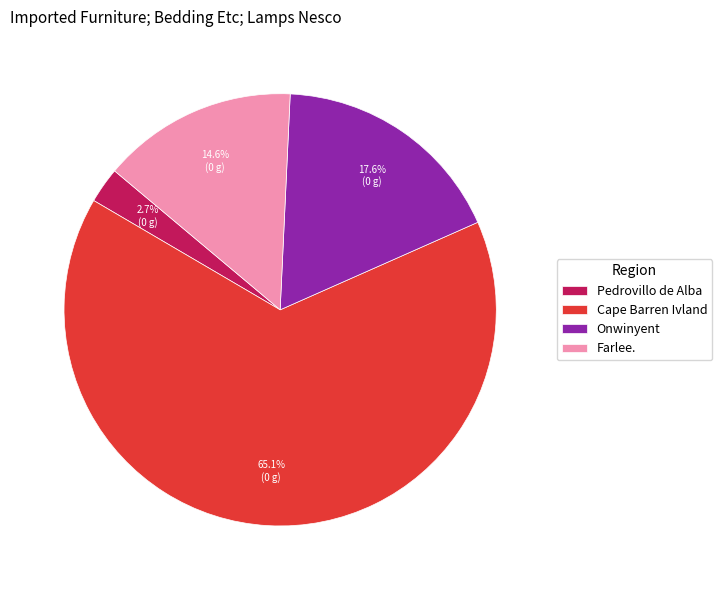

Rank the categories by value from lowest to highest.

Pedrovillo de Alba, Farlee., Onwinyent, Cape Barren Ivland